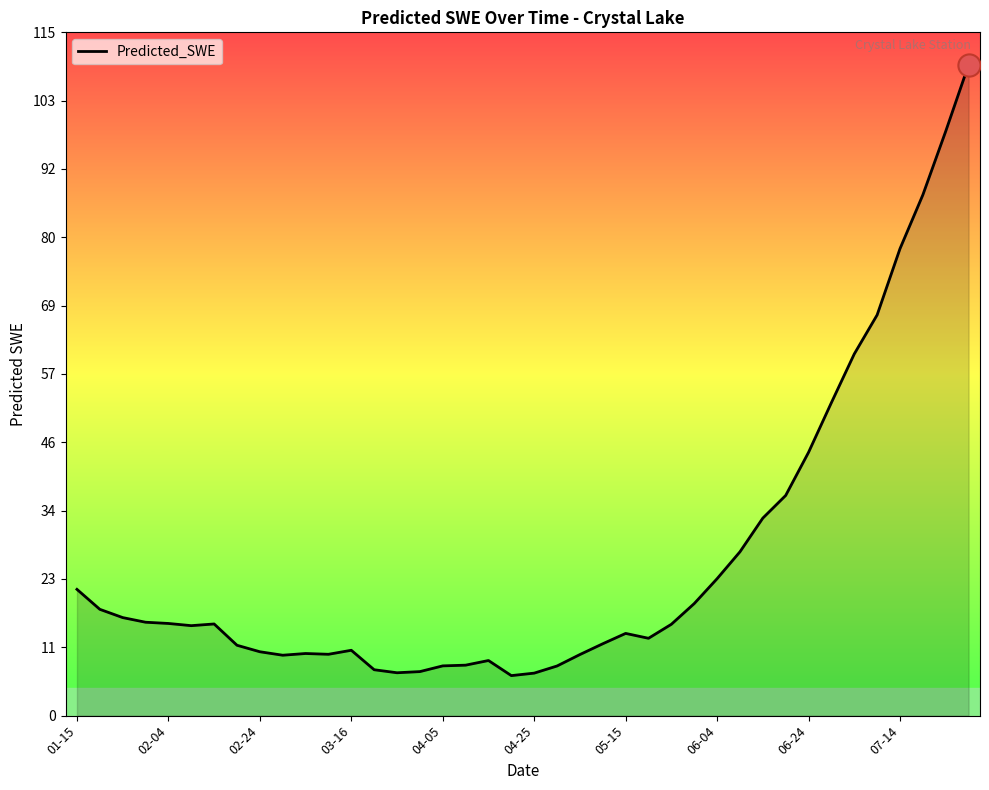

What is the greatest value displayed?

109.2